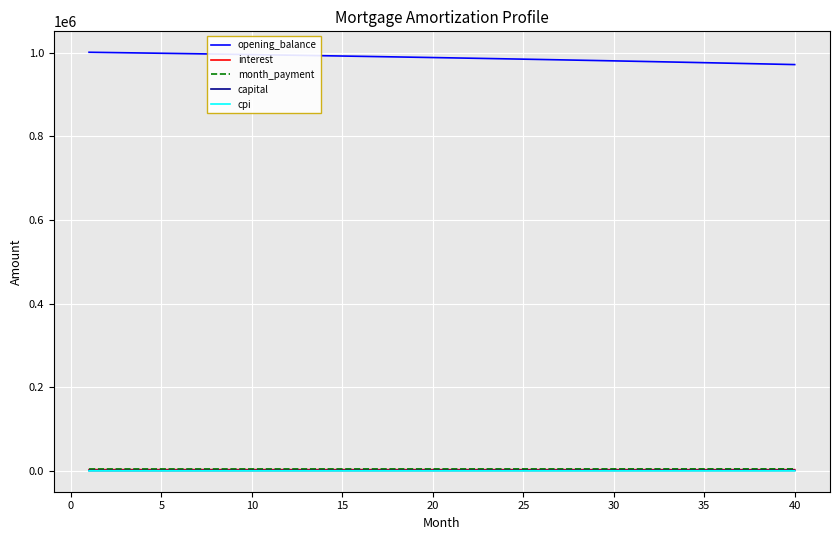

True or false: capital and interest cross at least once.

False